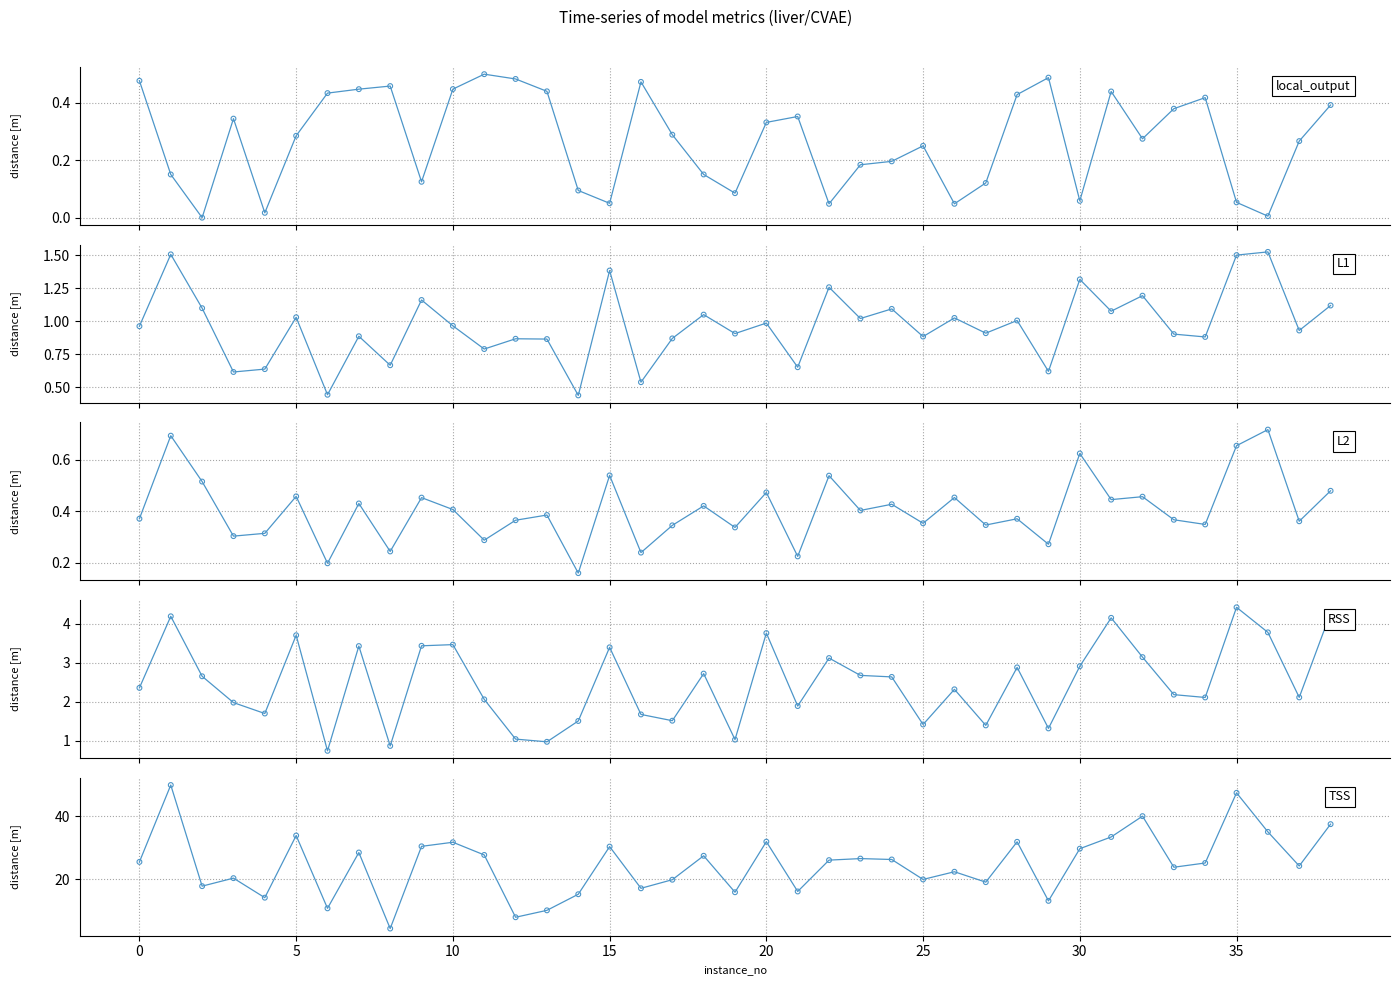

Which series contains the lowest Y value?

local_output